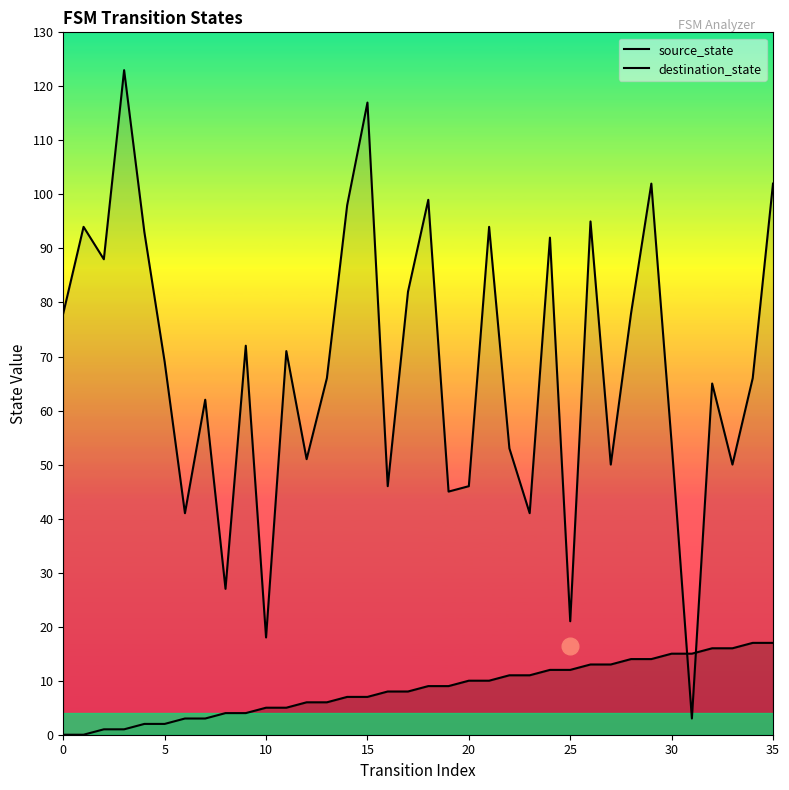

What is the highest value of the source_state series?

17